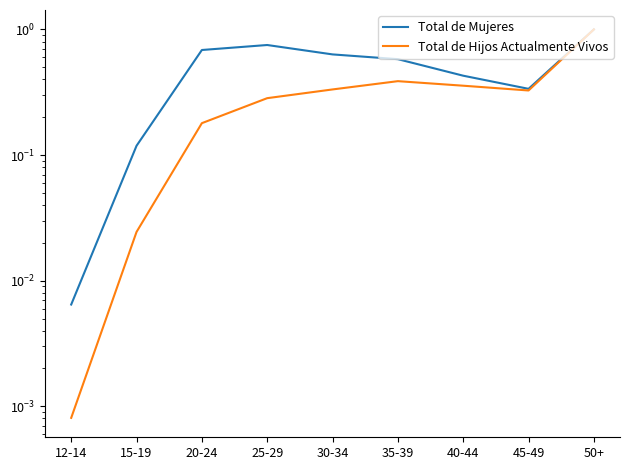

True or false: Total de Mujeres has a value of 0.8 at 30-34.

False